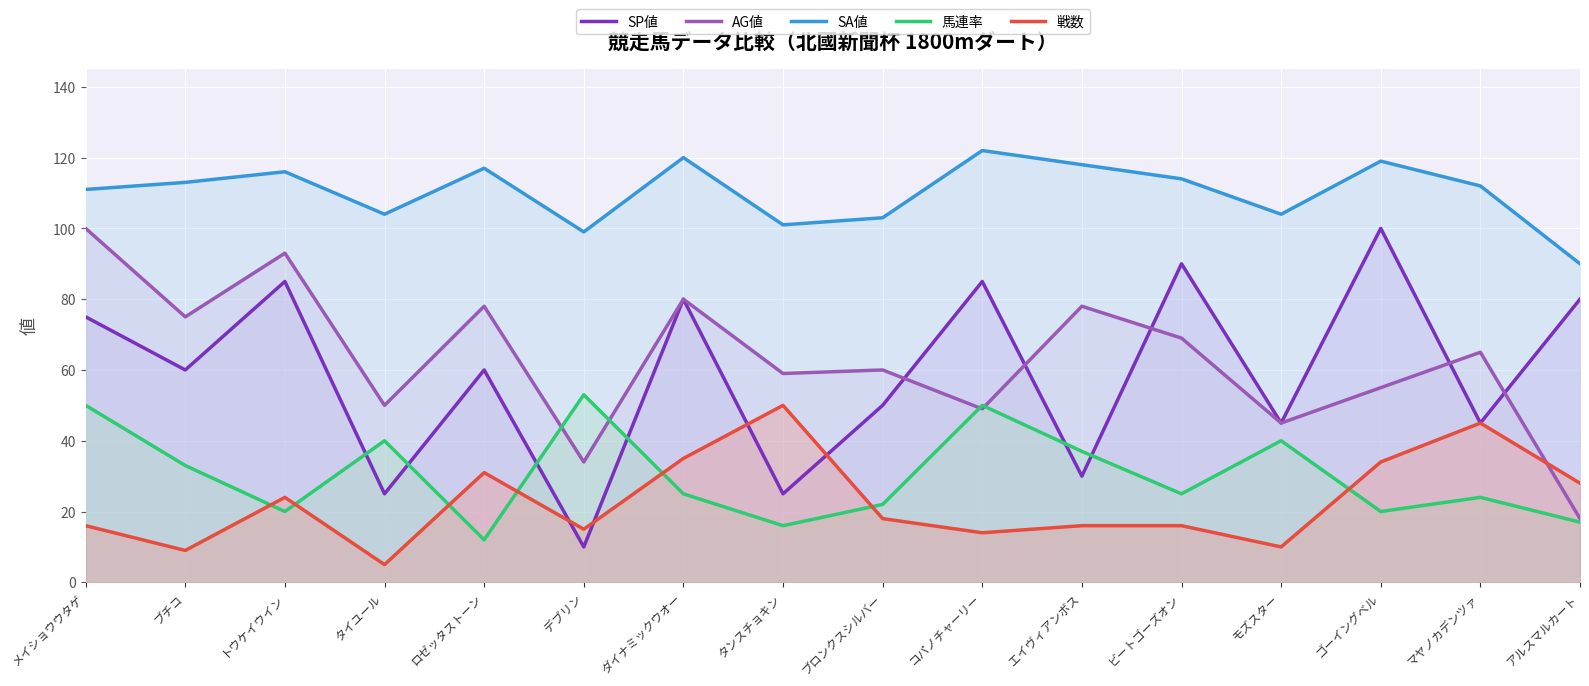

Where is the first local maximum for 馬連率?

タイユール